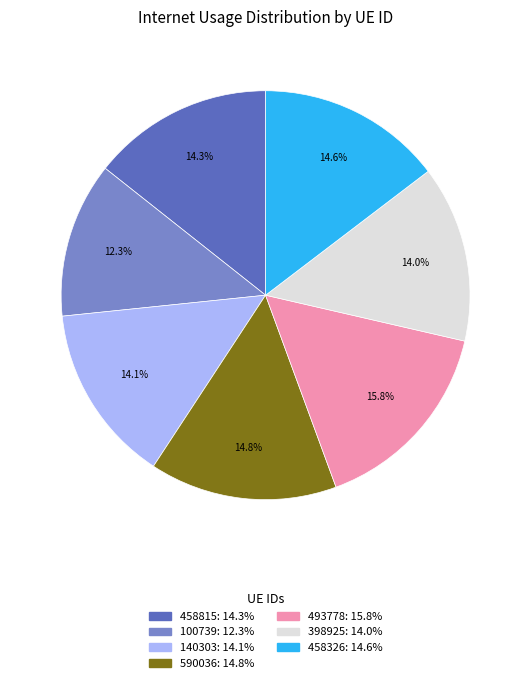

What is the smallest slice in the pie chart?

100739